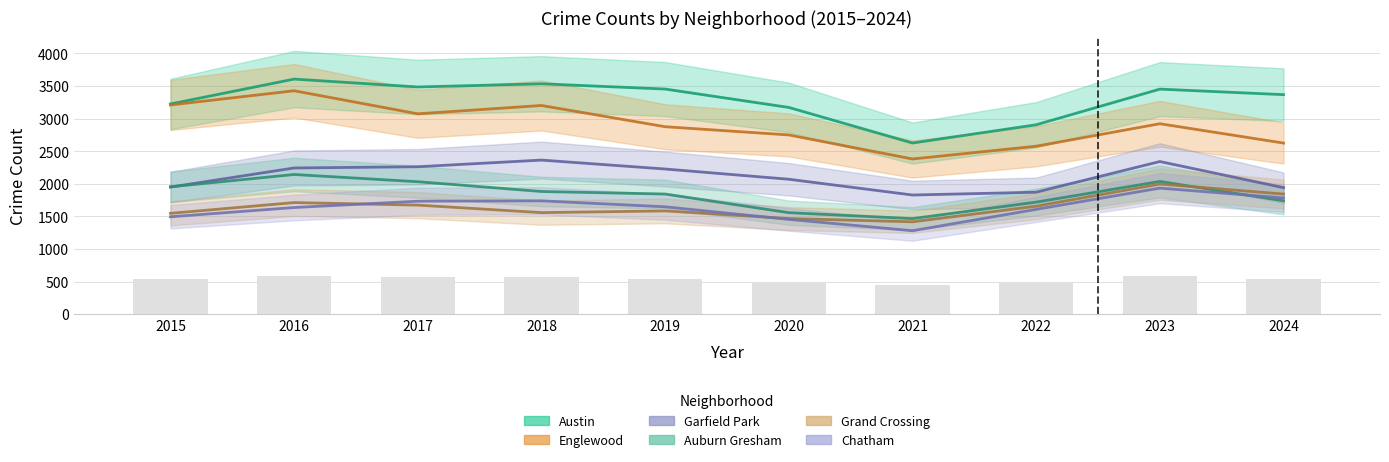

How many groups of bars are there?

10